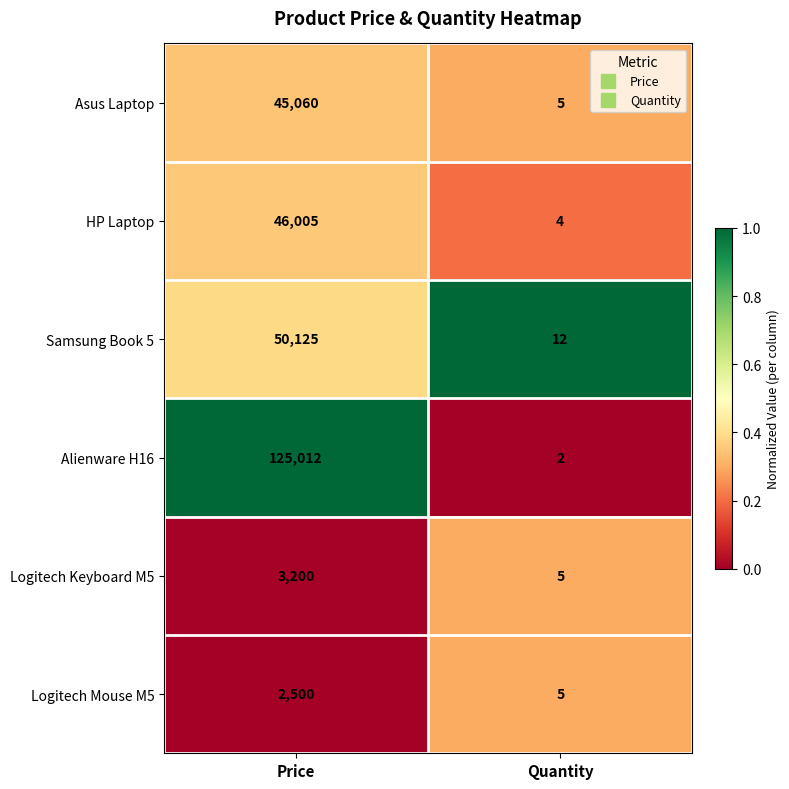

Is it true that Alienware H16 equals 125012 at Price?

True